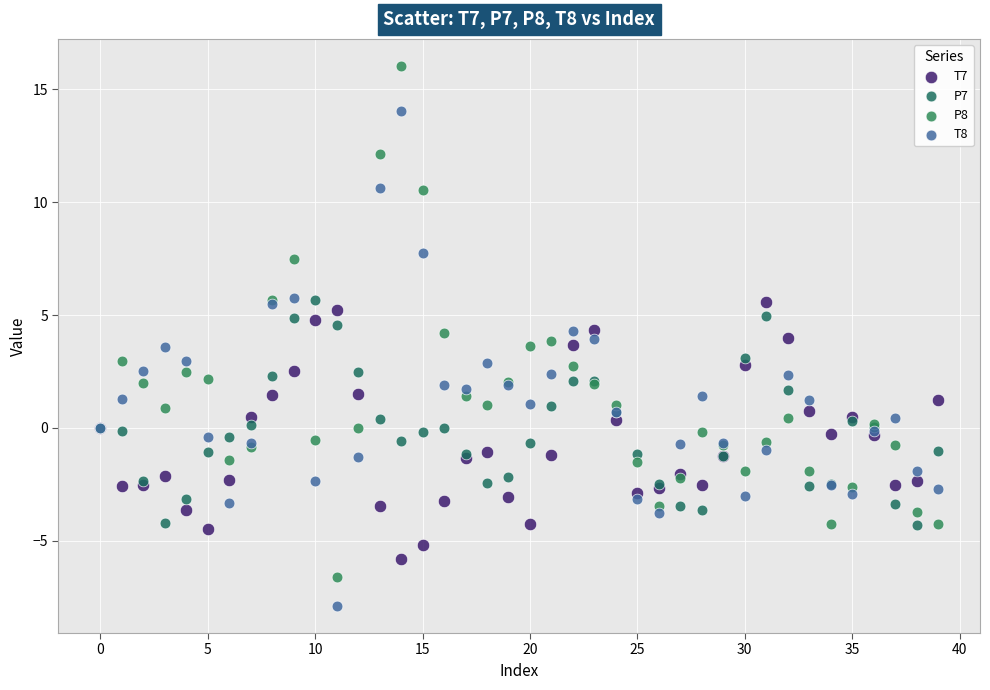

Which series contains the lowest Y value?

T8